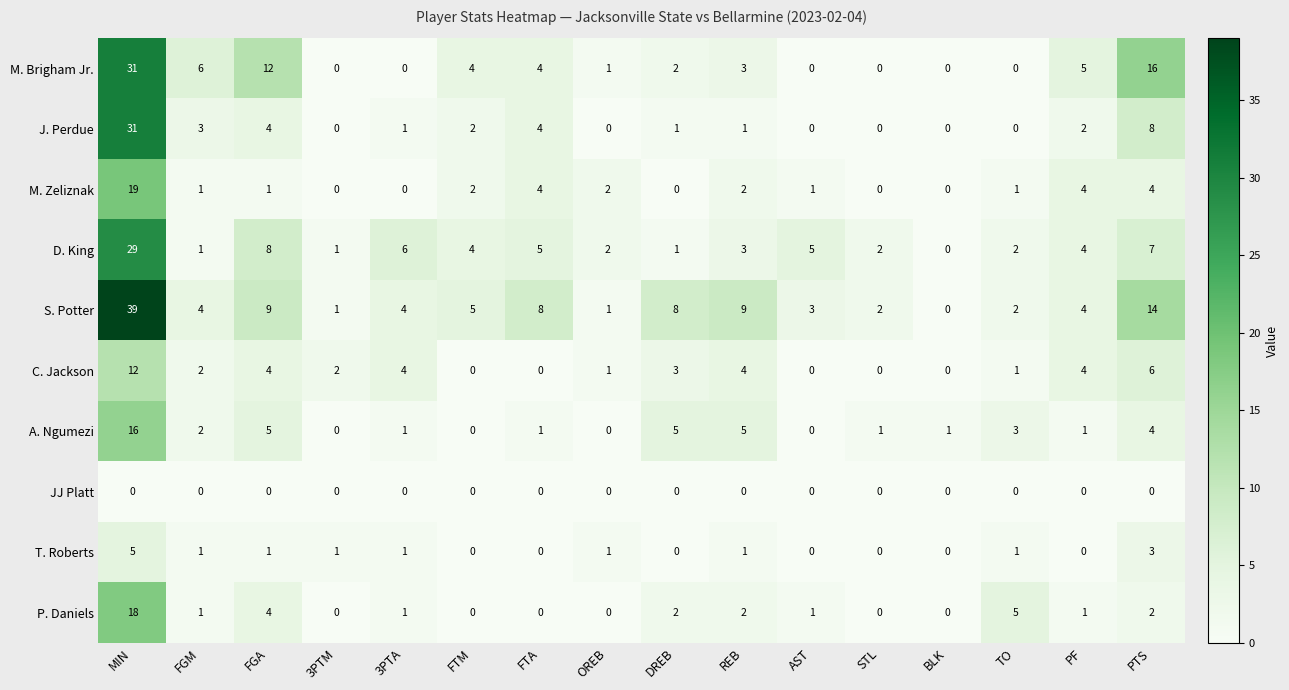

What is the greatest value displayed?

39